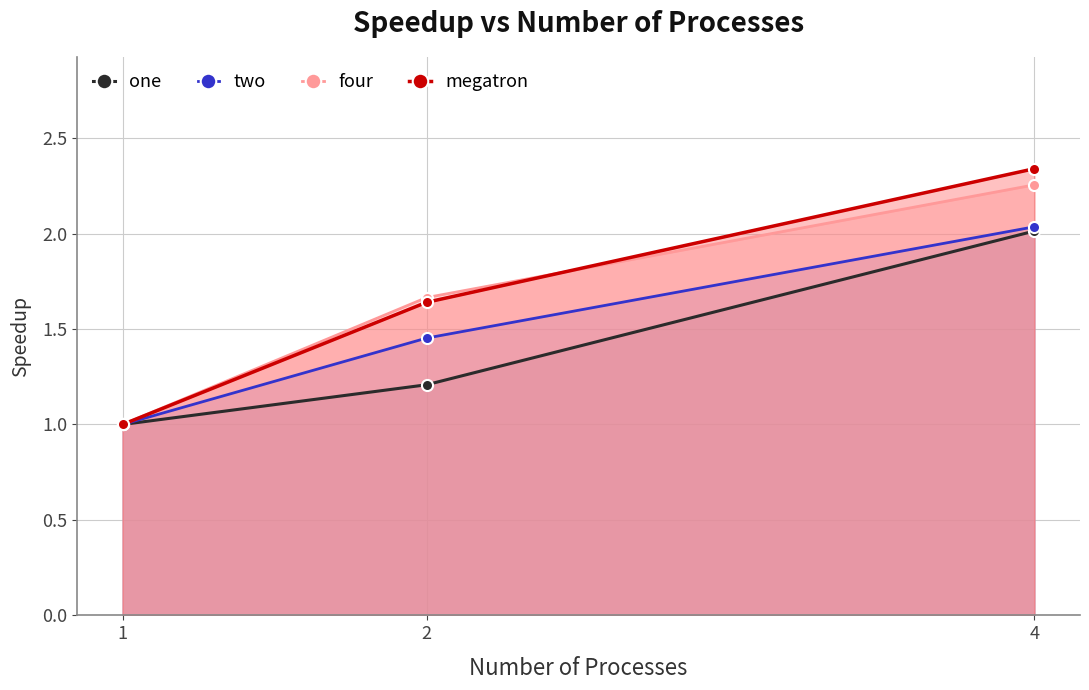

What is the greatest value displayed?

2.3